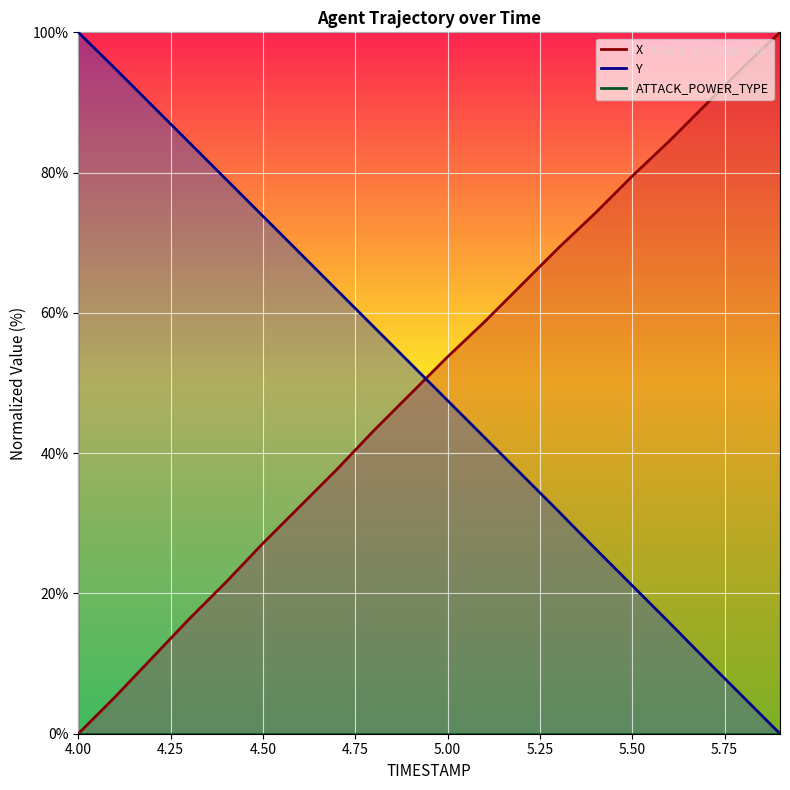

Does the chart display data point markers on the line(s)?

No